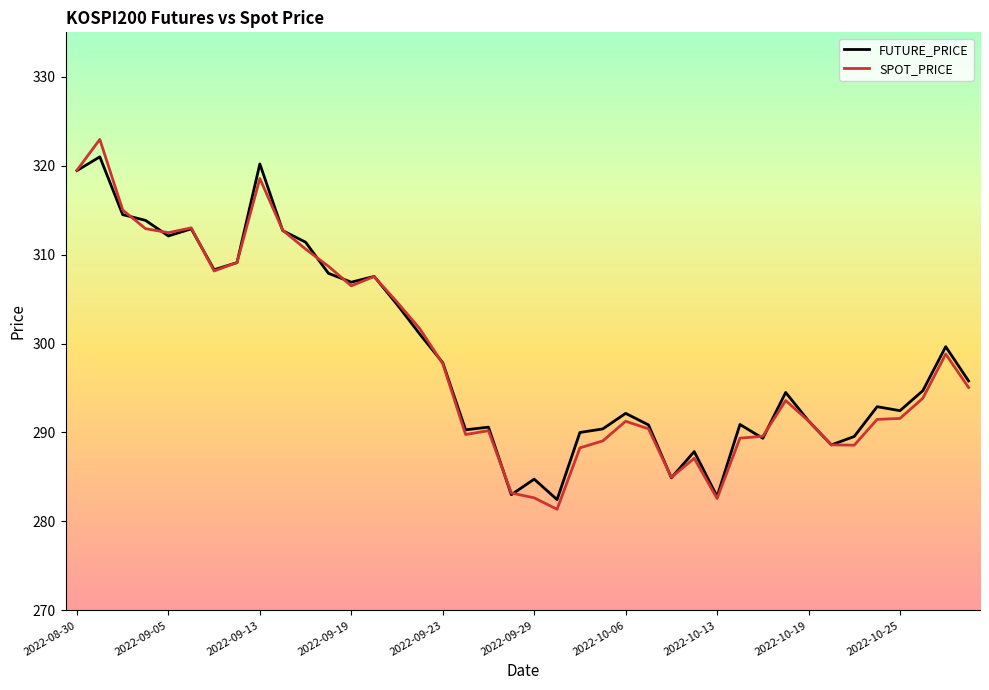

Does the chart have visible grid lines?

No